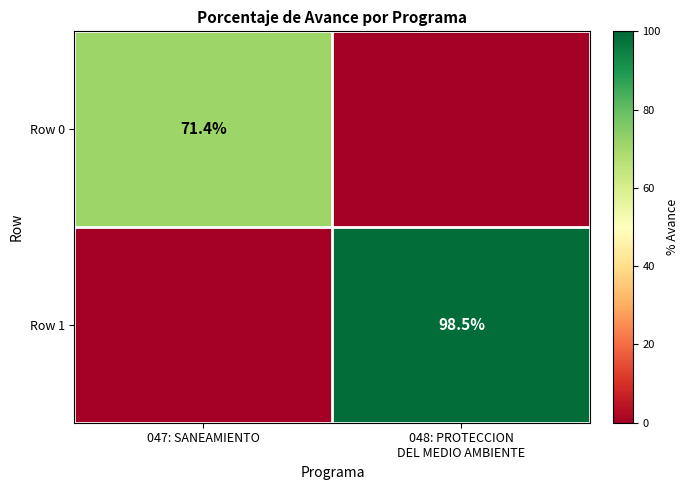

Is it true that Row 0 equals 27.0 at 047: SANEAMIENTO?

False